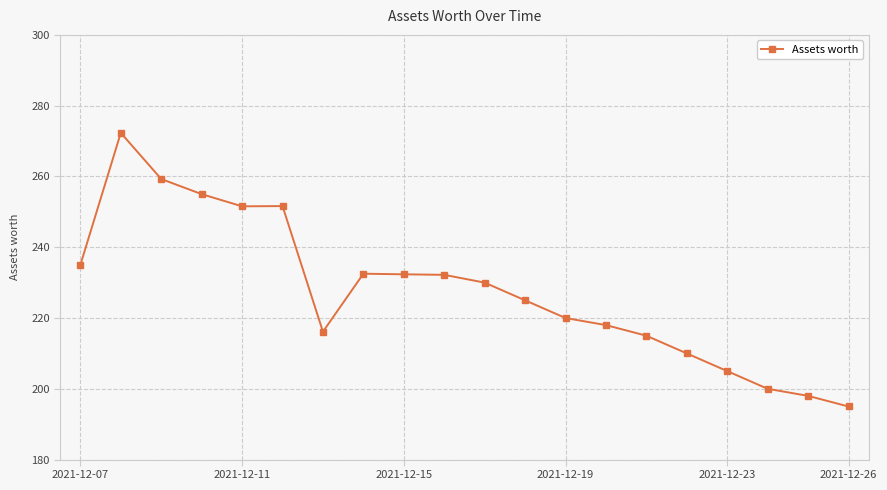

How many lines are shown in the chart?

1